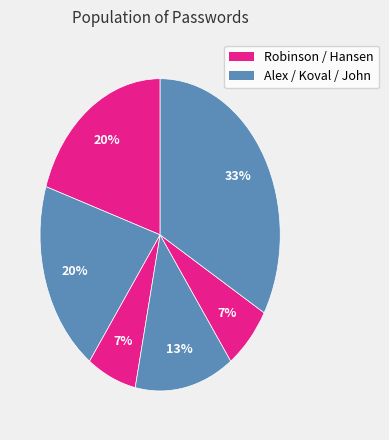

Count the number of slices in the pie.

6